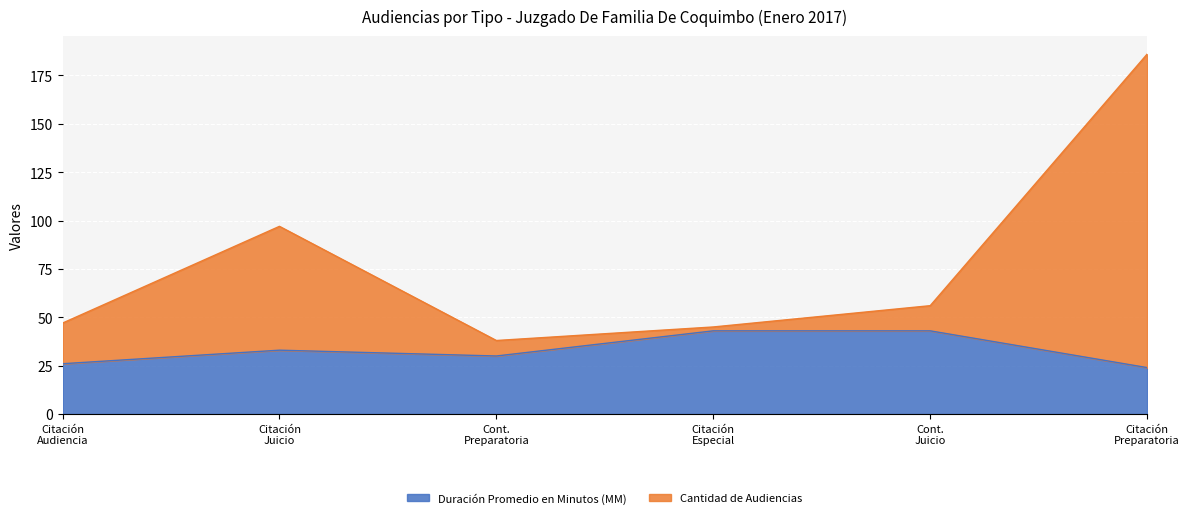

What is the lowest value of the Duración Promedio en Minutos (MM) series?

24